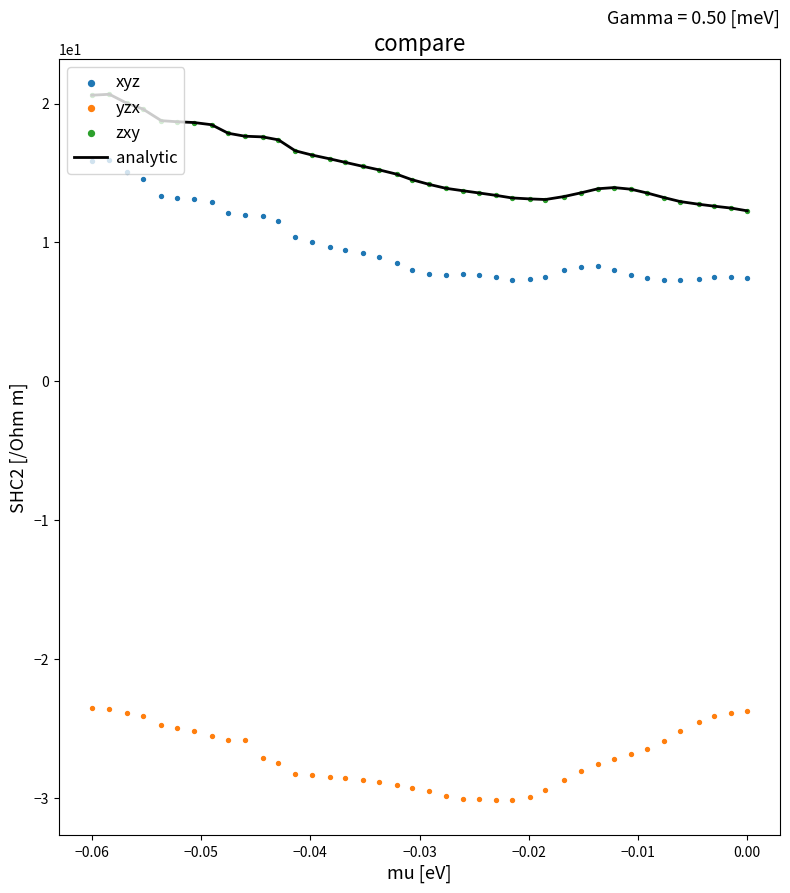

At how many categories does at least one series exceed 3?

40